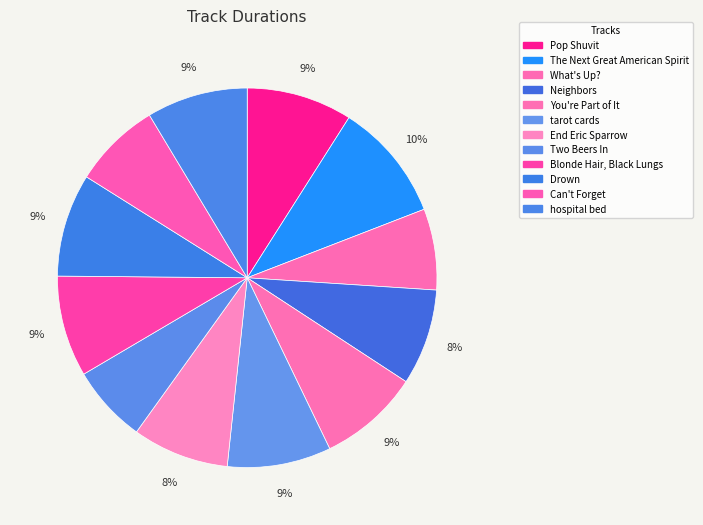

Which category has the biggest portion of the pie?

The Next Great American Spirit